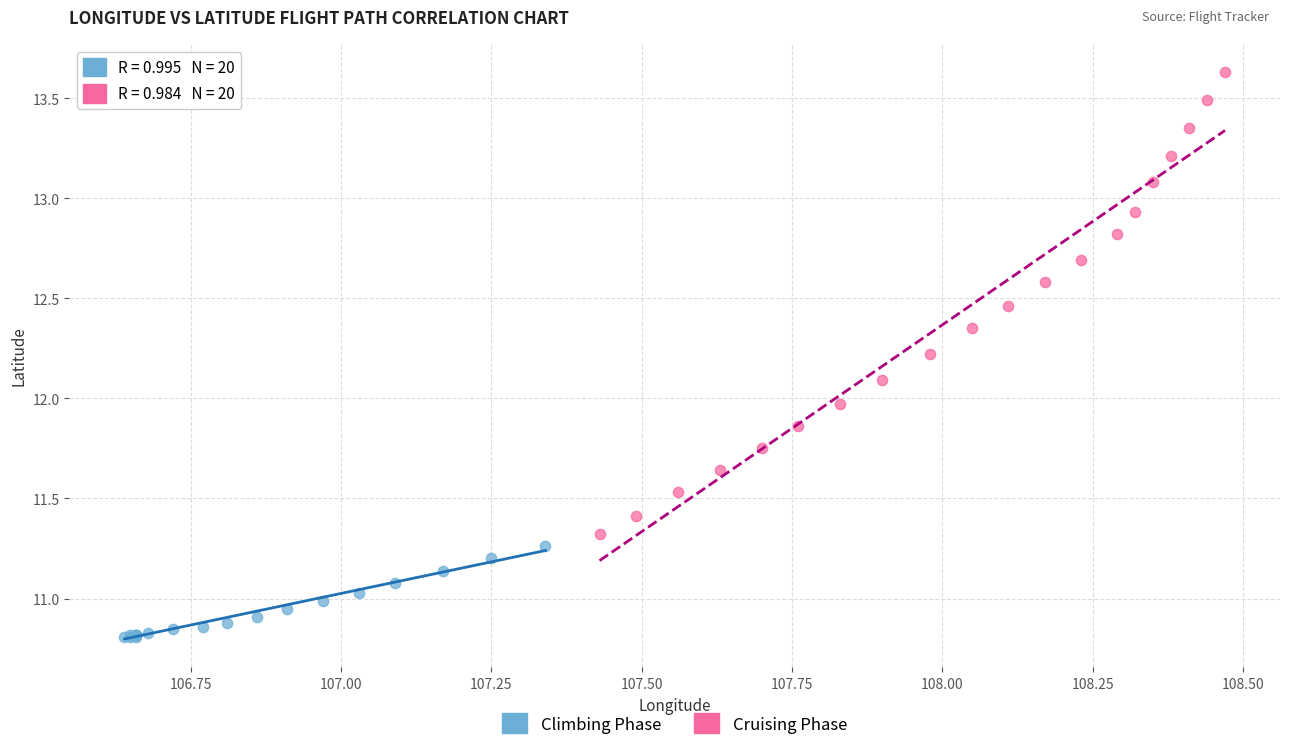

Which series reaches the maximum Y coordinate?

Cruising Phase